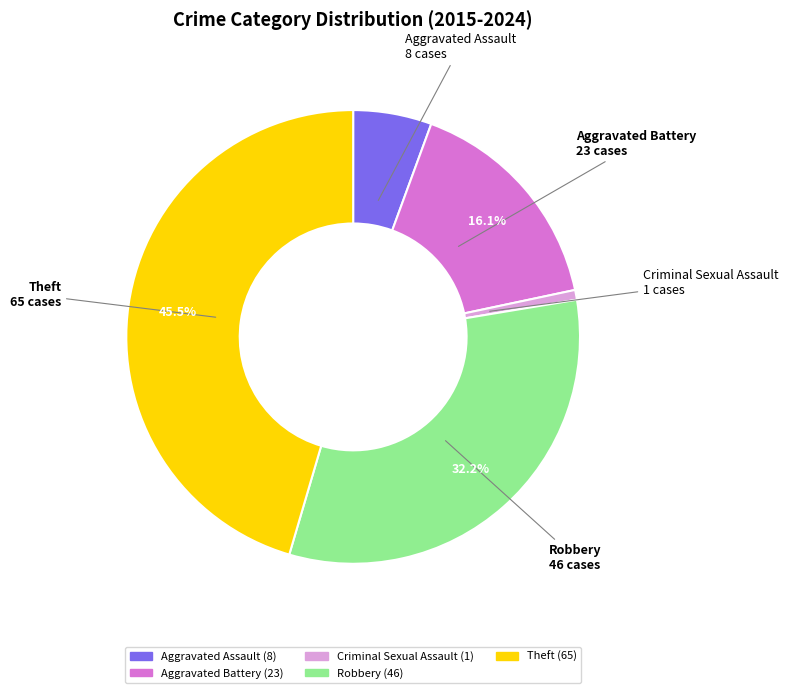

Which category has the smallest portion of the pie?

Criminal Sexual Assault